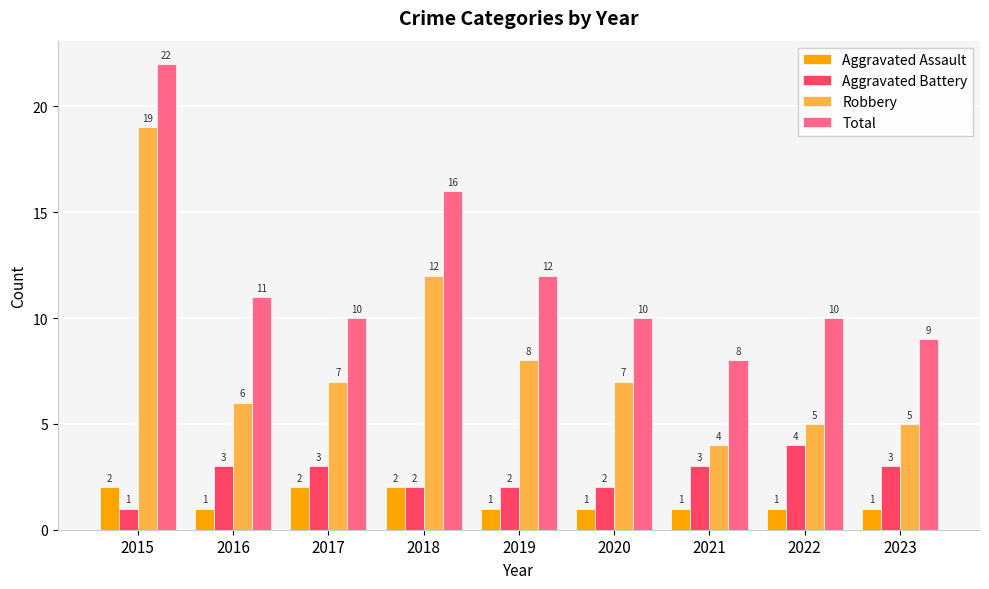

What is the value of the Aggravated Battery bar at the 3rd from the left?

3